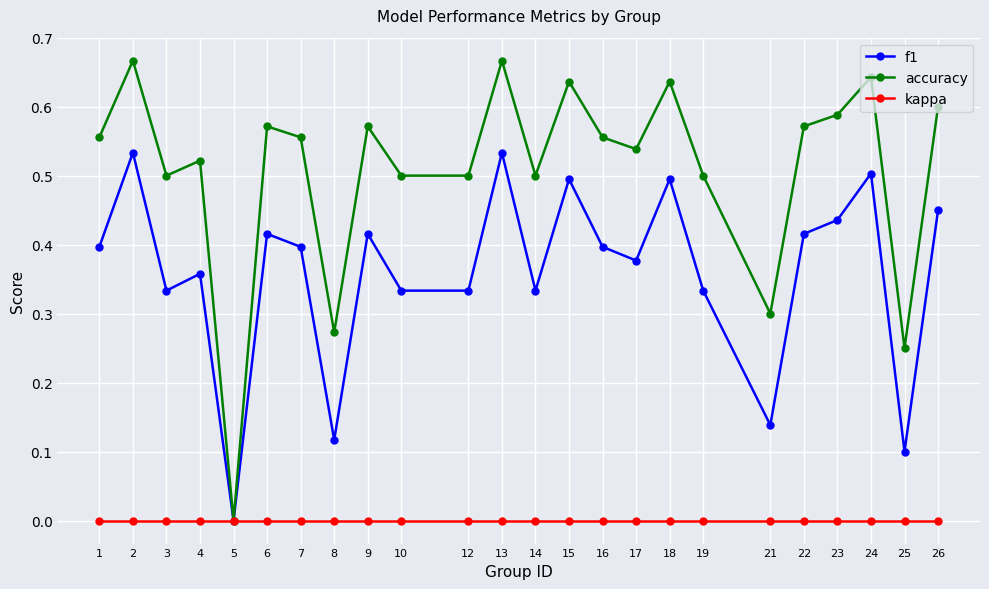

Which series has the largest total across all categories?

accuracy